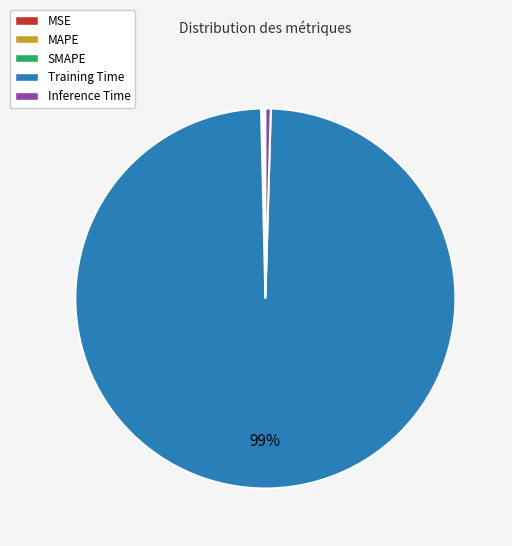

Between Training Time and Inference Time, which is larger?

Training Time